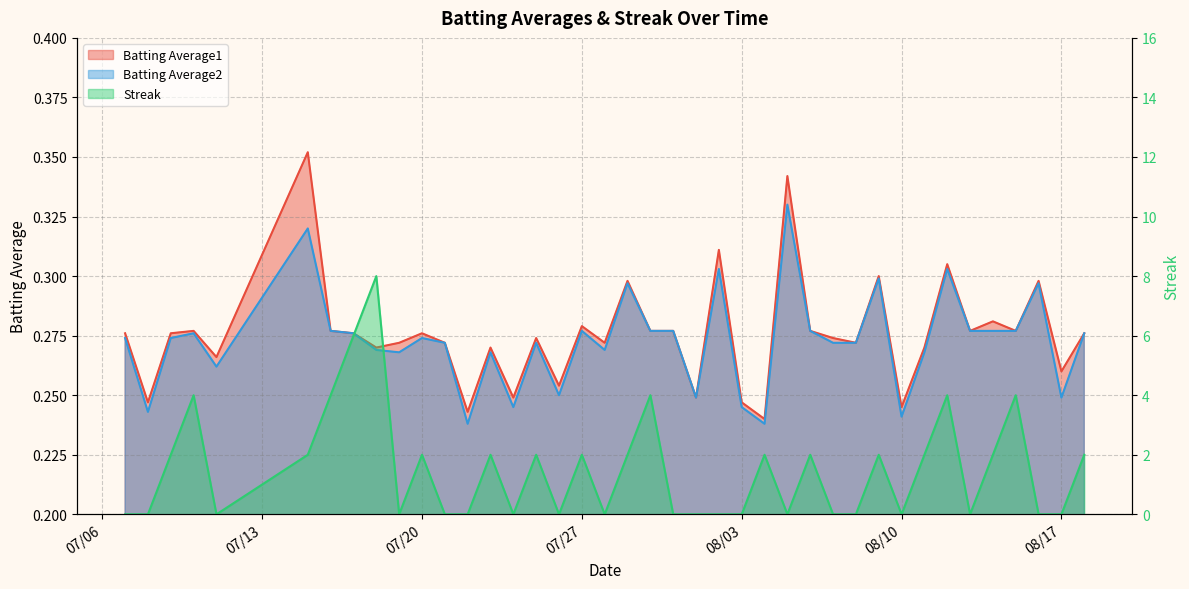

At which category does Streak reach its first local peak?

2010-07-10